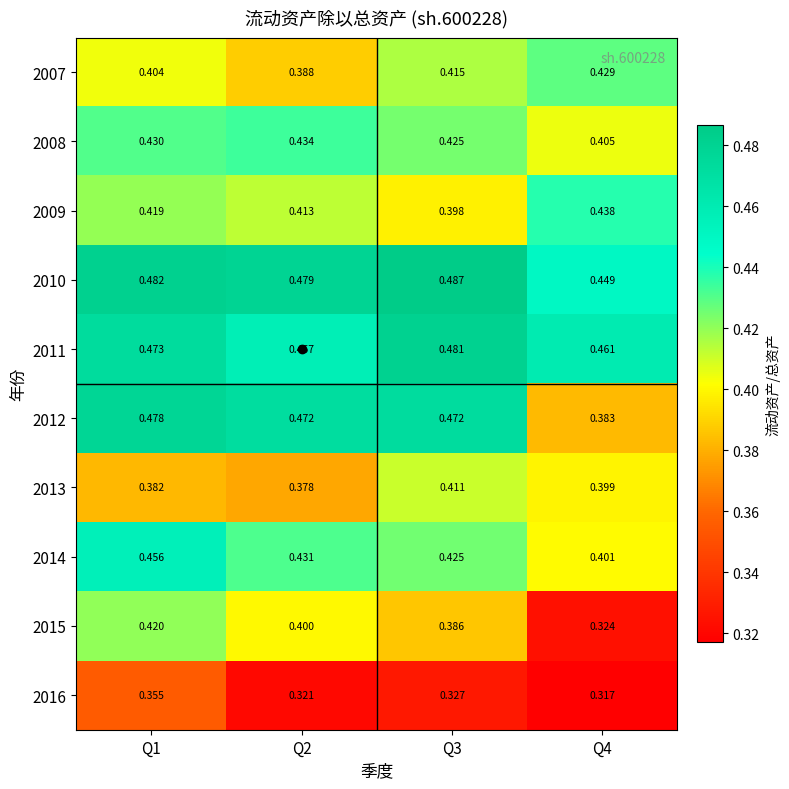

Is the value of 2012 at Q2 greater than the value of 2009 at Q4?

Yes